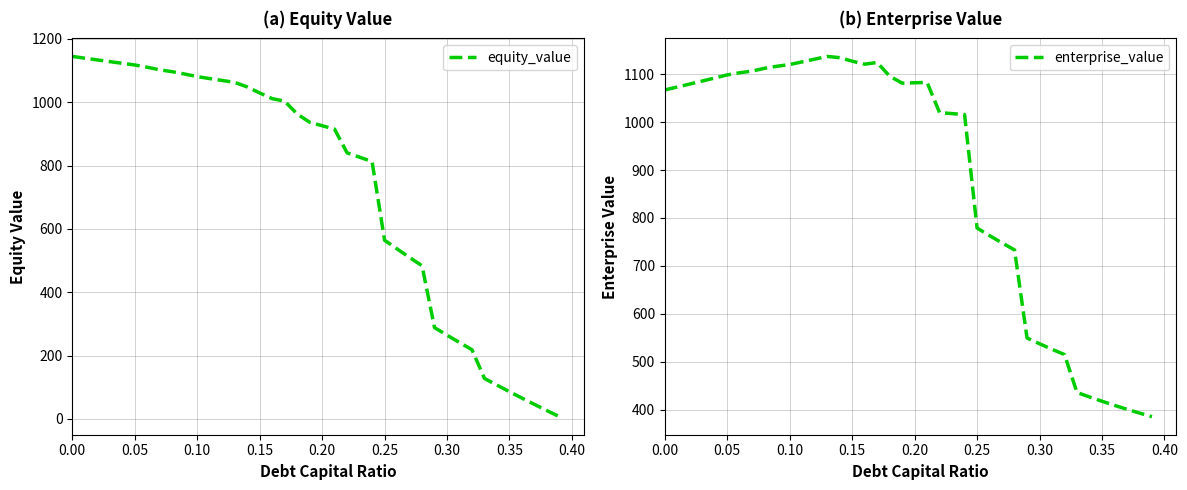

Rank the series by their average value, from lowest to highest.

equity_value, enterprise_value